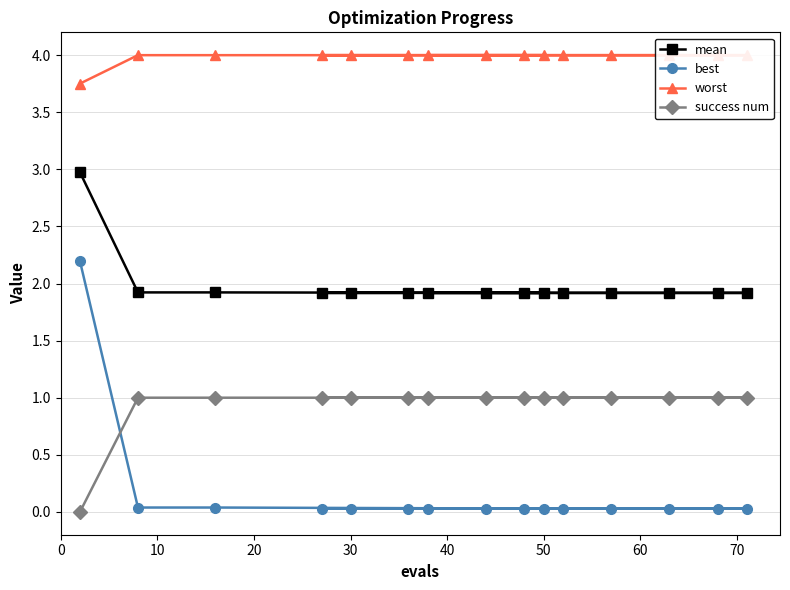

What are all the series names shown in the legend?

mean, best, worst, success num